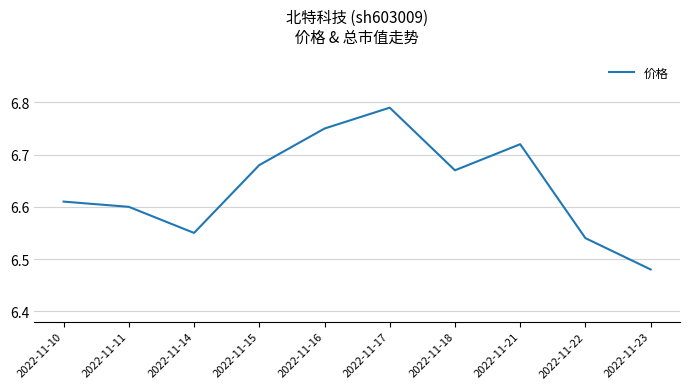

List the labels in order of value, smallest first.

2022-11-23, 2022-11-22, 2022-11-14, 2022-11-11, 2022-11-10, 2022-11-18, 2022-11-15, 2022-11-21, 2022-11-16, 2022-11-17